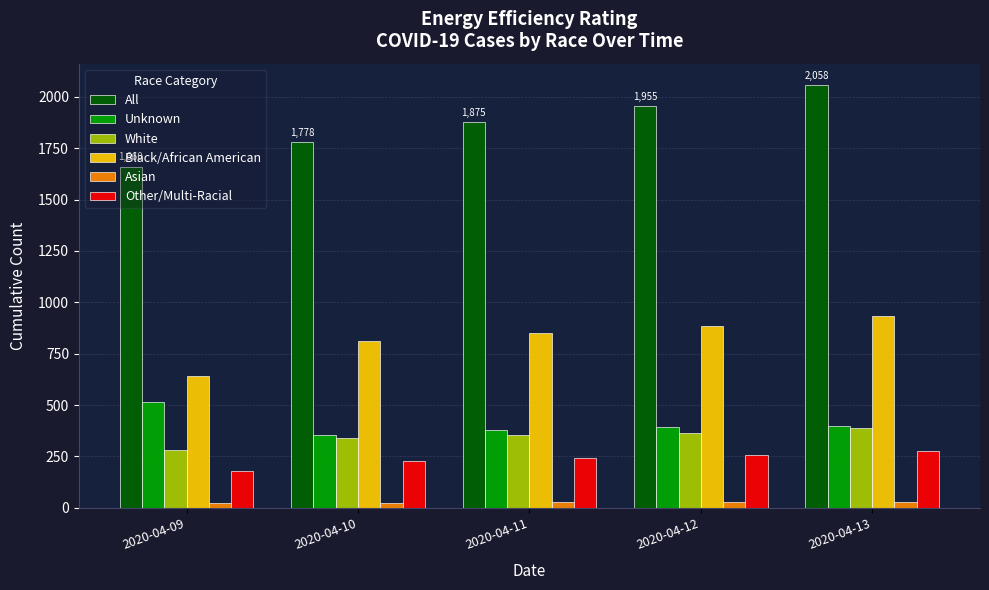

Which series has the largest total across all categories?

All